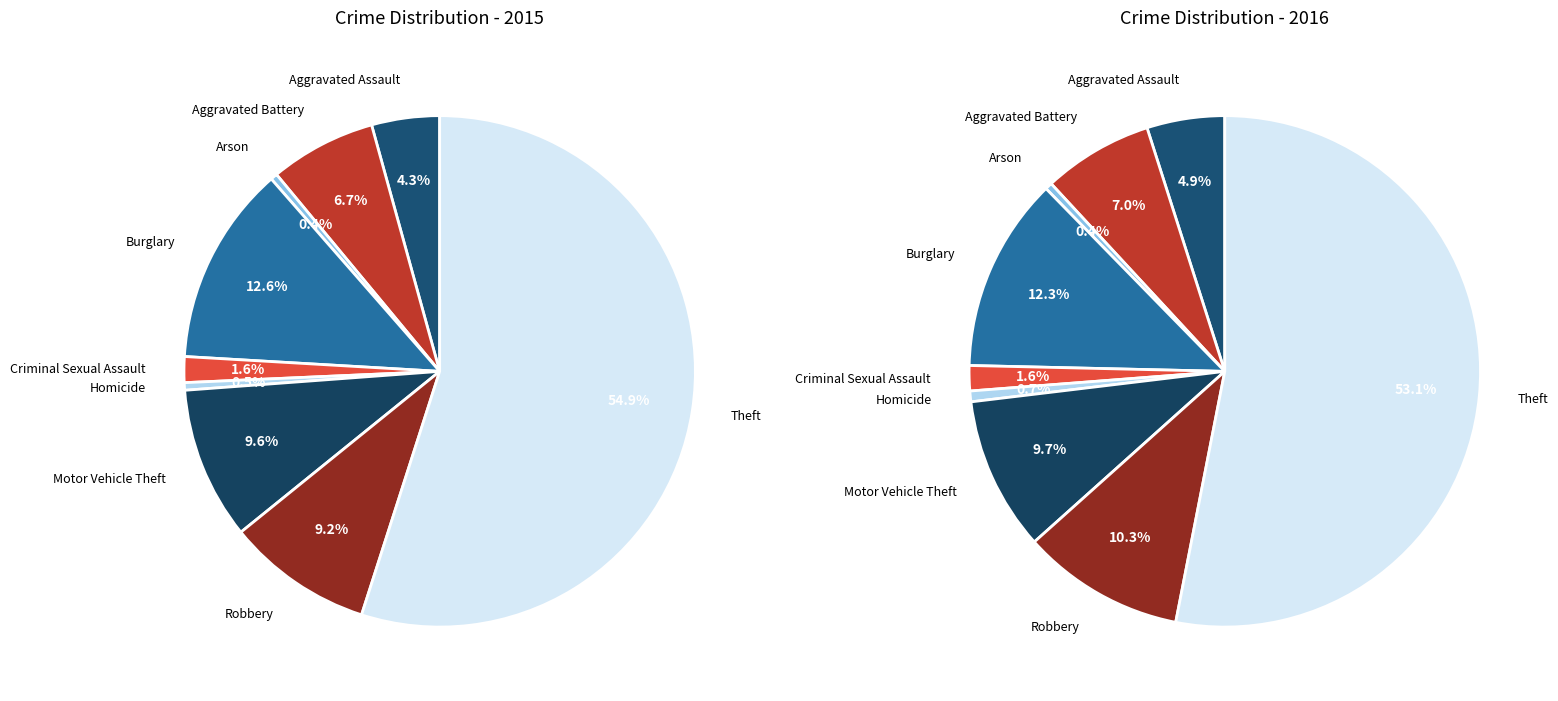

To the nearest percent, what is the difference between the largest and smallest slice percentages?

55%